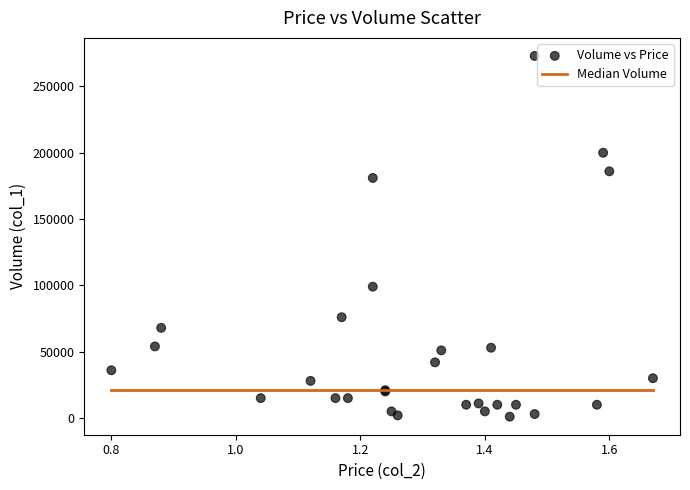

What Y value in the scatter plot is closest to 137000?

99000